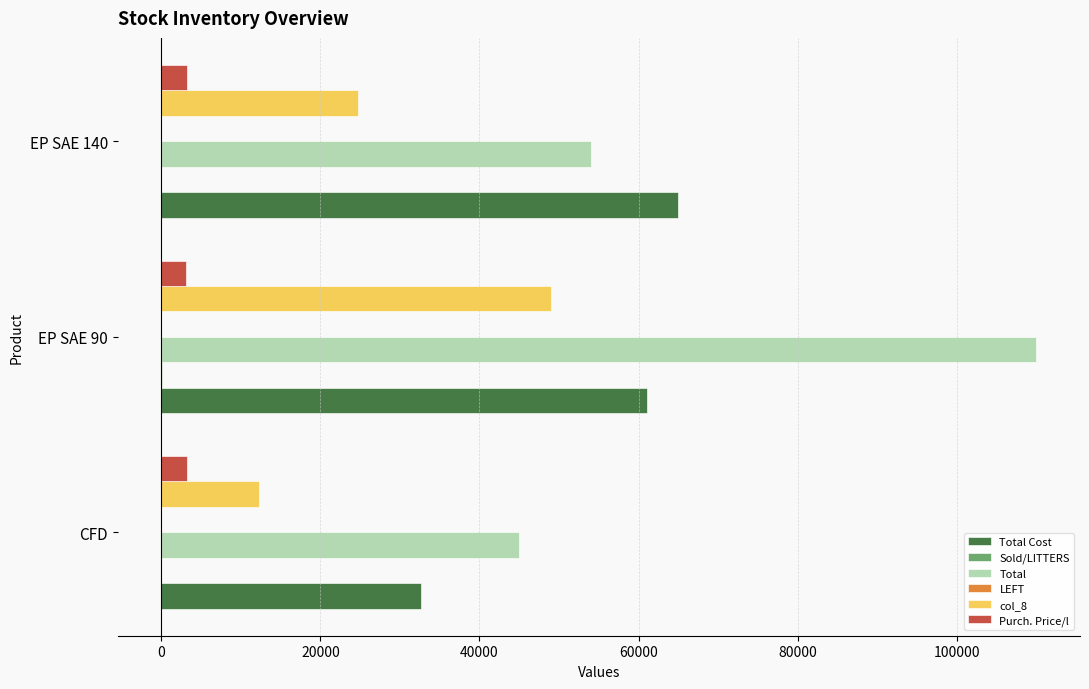

True or false: Total has a value of 22207.7 at CFD.

False